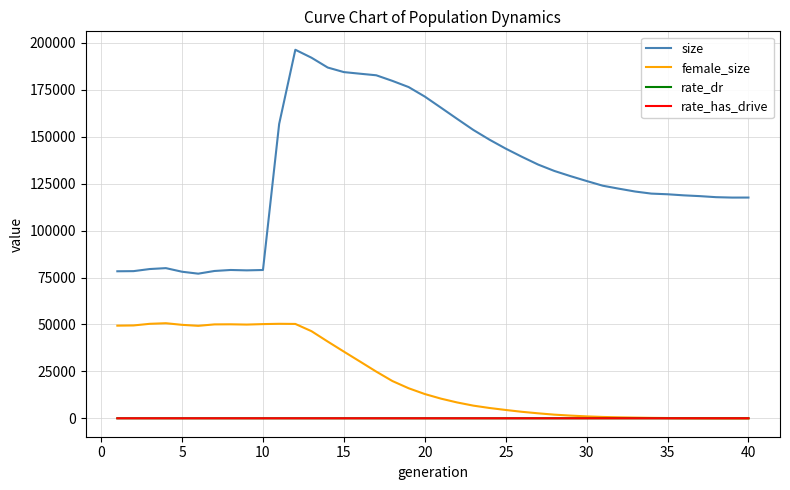

Which series has the largest total across all categories?

size